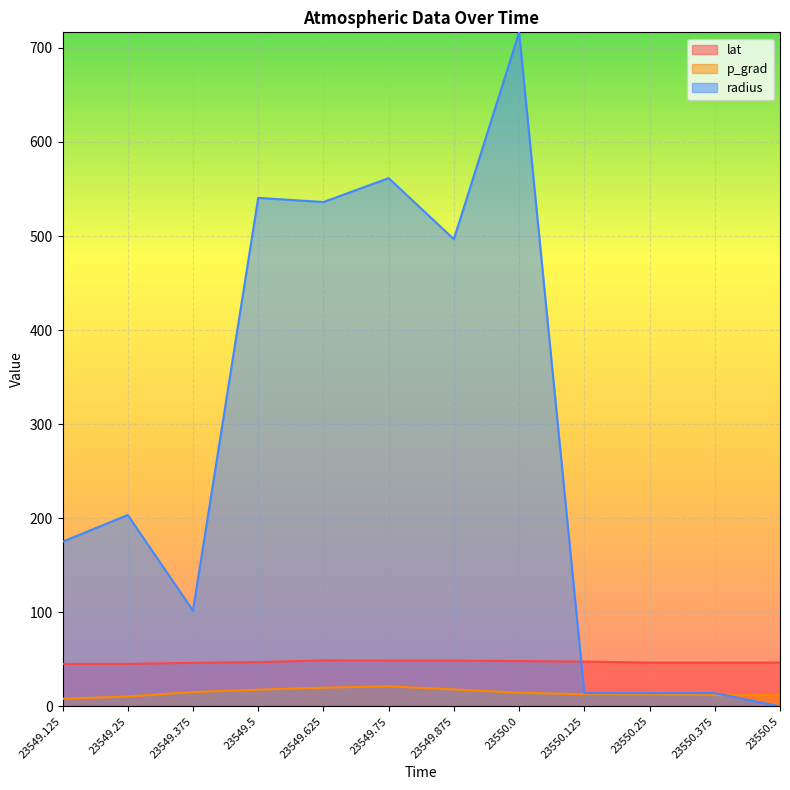

Reading right to left, list all the values displayed in this chart.

lat: 23550.5=46.5	23550.375=46.5	23550.25=46.5	23550.125=47.6	23550.0=48.1	23549.875=48.6	23549.75=48.6	23549.625=48.9	23549.5=47.0	23549.375=46.2	23549.25=45.2	23549.125=45.1
p_grad: 23550.5=11.9	23550.375=11.9	23550.25=12.7	23550.125=12.9	23550.0=14.5	23549.875=18.0	23549.75=21.3	23549.625=19.9	23549.5=17.7	23549.375=15.2	23549.25=10.4	23549.125=8.1
radius: 23550.5=0.0	23550.375=14.1	23550.25=14.1	23550.125=14.1	23550.0=716.6	23549.875=496.7	23549.75=561.5	23549.625=536.2	23549.5=540.6	23549.375=101.7	23549.25=203.4	23549.125=175.0